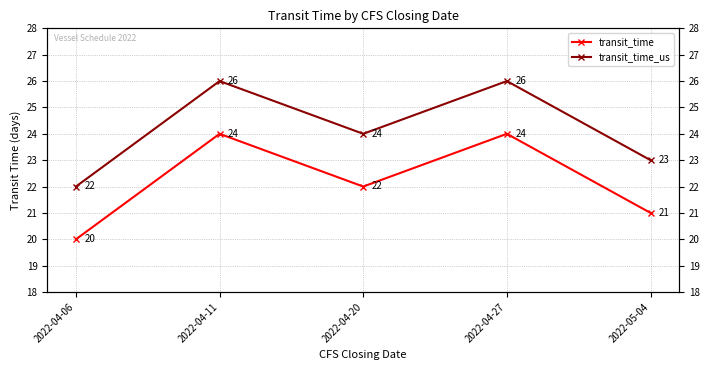

Reading left to right, list all the values displayed in this chart.

transit_time: 2022-04-06=20	2022-04-11=24	2022-04-20=22	2022-04-27=24	2022-05-04=21
transit_time_us: 2022-04-06=22	2022-04-11=26	2022-04-20=24	2022-04-27=26	2022-05-04=23